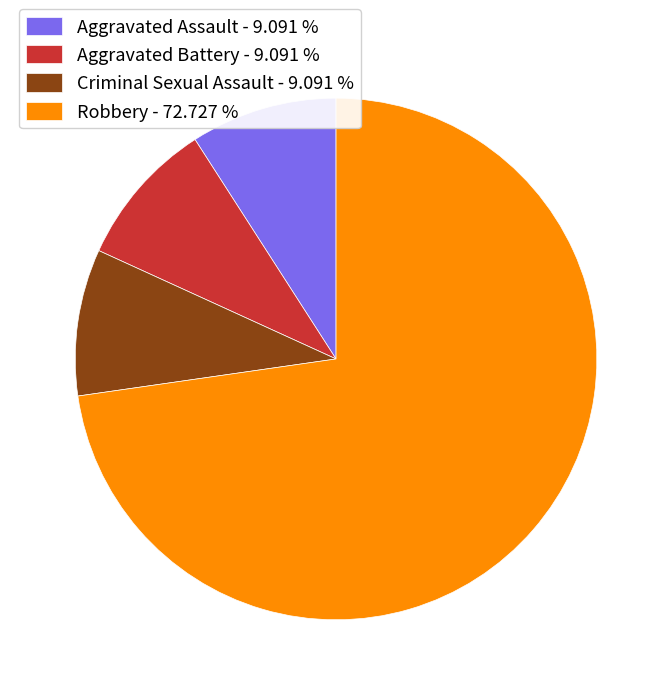

Between Robbery and Criminal Sexual Assault, which is larger?

Robbery